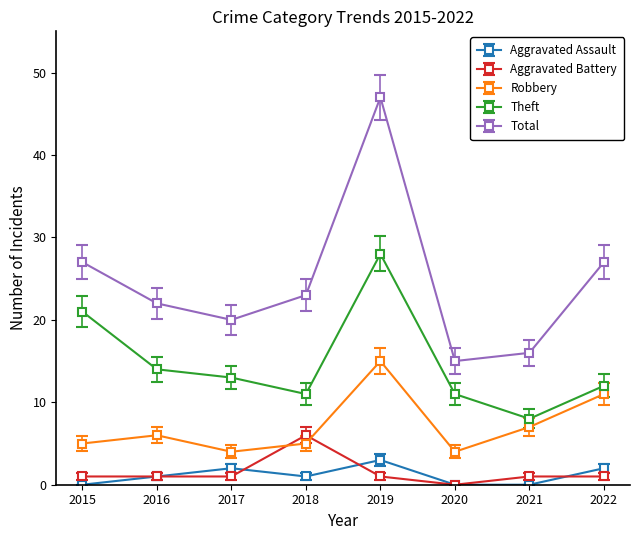

At which category is the sum across all series the highest?

2019